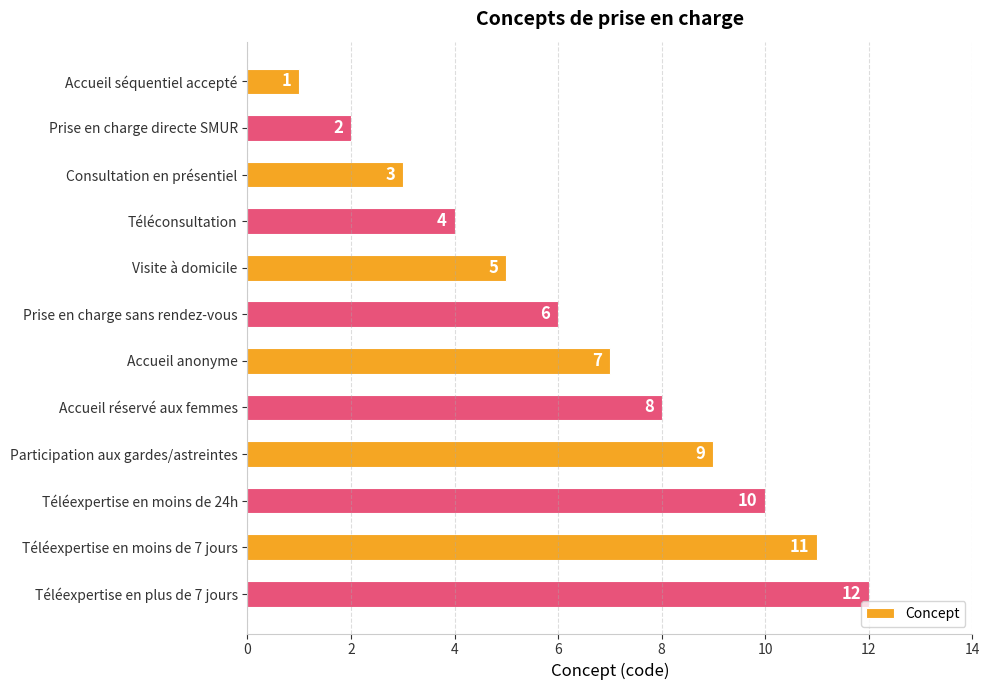

At which label is the value closest to 6?

Prise en charge sans rendez-vous